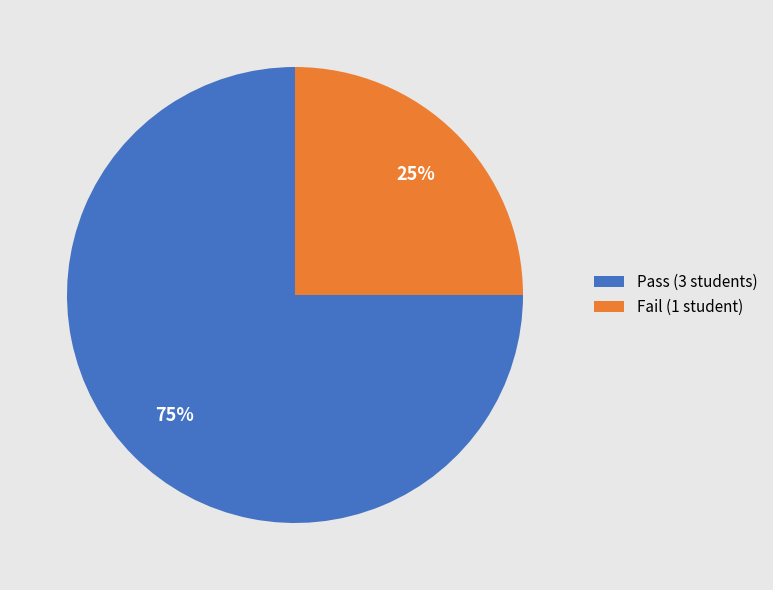

Combined, do Pass and Fail account for over 50%?

Yes